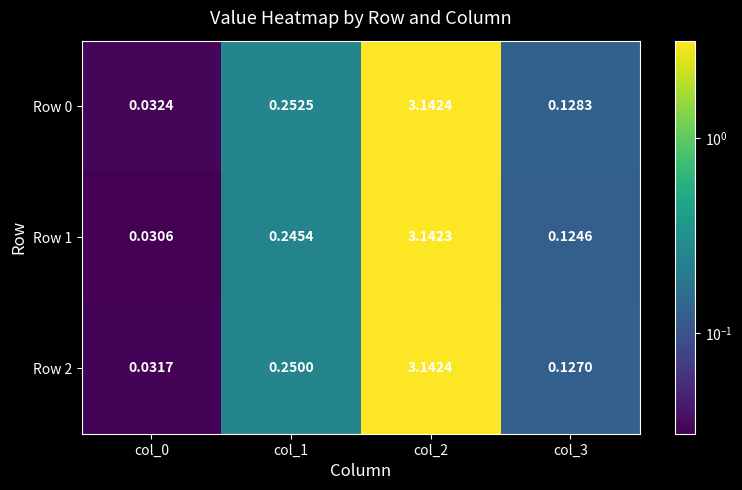

Is the value of Row 2 at col_3 greater than the value of Row 0 at col_0?

Yes